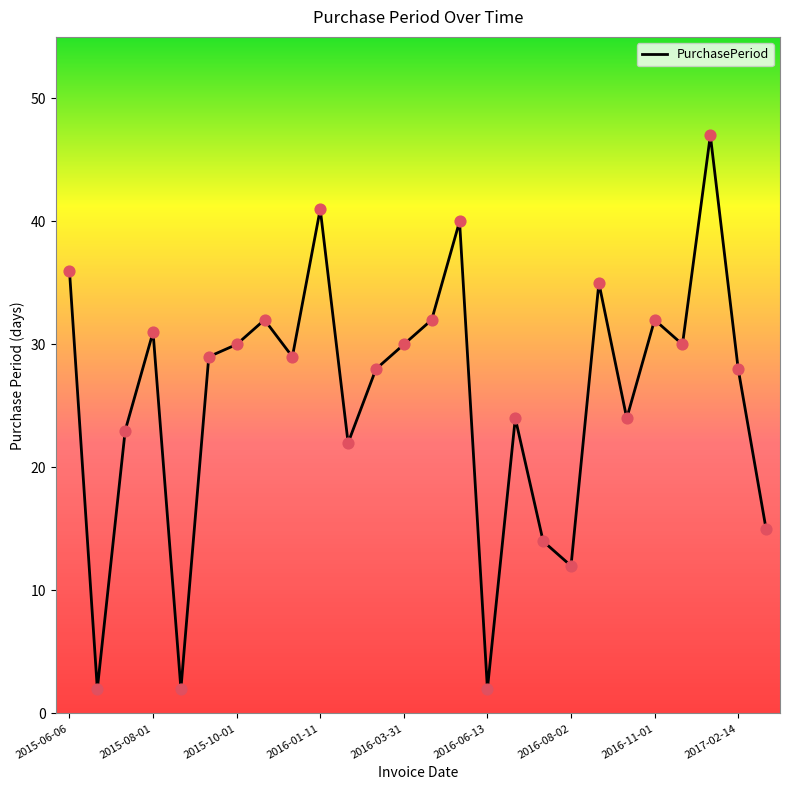

What is the difference between the maximum and minimum values?

45